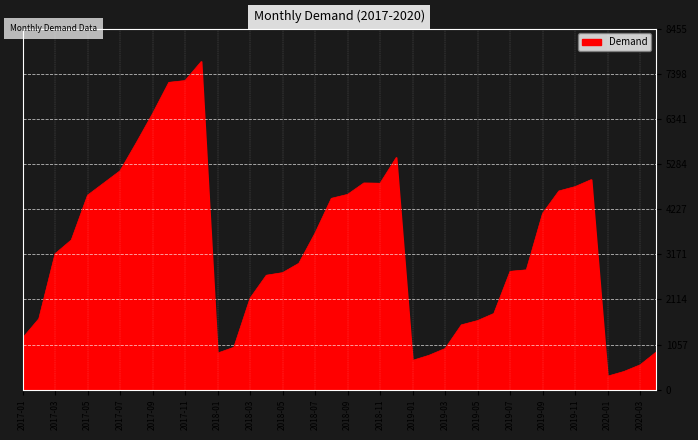

What is the difference between the maximum and minimum values?

7370.8